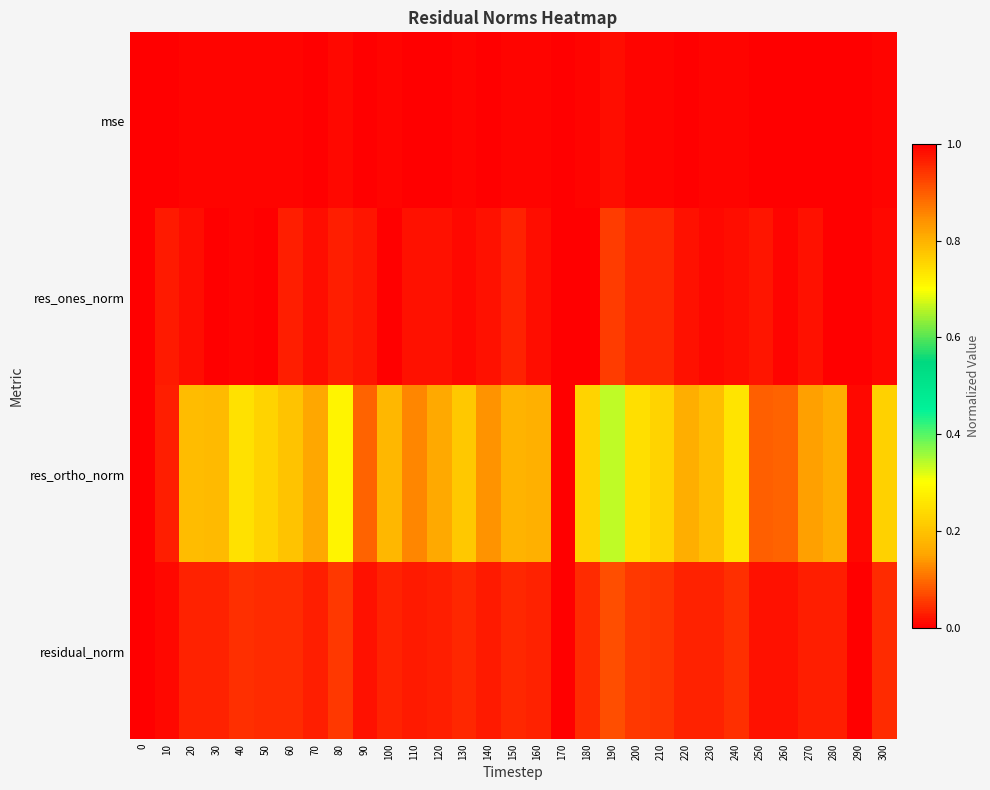

Reading left to right, list all the values displayed in this chart.

mse: 0=1.0	10=0.0	20=0.0	30=0.0	40=0.0	50=0.0	60=0.0	70=0.0	80=0.0	90=0.0	100=0.0	110=0.0	120=0.0	130=0.0	140=0.0	150=0.0	160=0.0	170=0.0	180=0.0	190=0.0	200=0.0	210=0.0	220=0.0	230=0.0	240=0.0	250=0.0	260=0.0	270=0.0	280=0.0	290=0.0	300=0.0
res_ones_norm: 0=1.0	10=0.0	20=0.0	30=0.0	40=0.0	50=0.0	60=0.0	70=0.0	80=0.0	90=0.0	100=0.0	110=0.0	120=0.0	130=0.0	140=0.0	150=0.0	160=0.0	170=0.0	180=0.0	190=0.1	200=0.0	210=0.0	220=0.0	230=0.0	240=0.0	250=0.0	260=0.0	270=0.0	280=0.0	290=0.0	300=0.0
res_ortho_norm: 0=1.0	10=0.0	20=0.2	30=0.2	40=0.3	50=0.2	60=0.2	70=0.2	80=0.3	90=0.1	100=0.2	110=0.1	120=0.2	130=0.2	140=0.1	150=0.2	160=0.2	170=0.0	180=0.2	190=0.3	200=0.2	210=0.2	220=0.2	230=0.2	240=0.3	250=0.1	260=0.1	270=0.1	280=0.2	290=0.0	300=0.2
residual_norm: 0=1.0	10=0.0	20=0.0	30=0.0	40=0.0	50=0.0	60=0.0	70=0.0	80=0.1	90=0.0	100=0.0	110=0.0	120=0.0	130=0.0	140=0.0	150=0.0	160=0.0	170=0.0	180=0.0	190=0.1	200=0.1	210=0.0	220=0.0	230=0.0	240=0.0	250=0.0	260=0.0	270=0.0	280=0.0	290=0.0	300=0.0